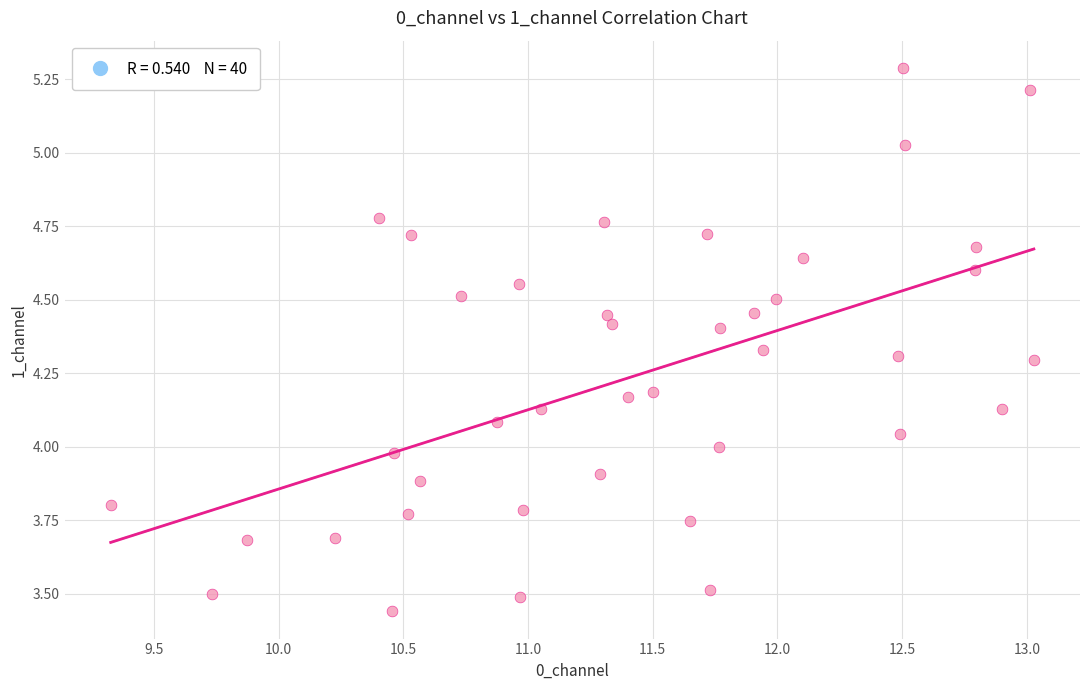

What is the range of Y values (max minus min)?

1.8